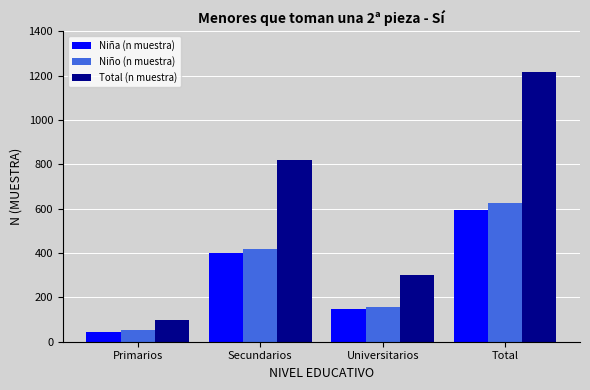

True or false: Total (n muestra) has a value of 431 at Secundarios.

False